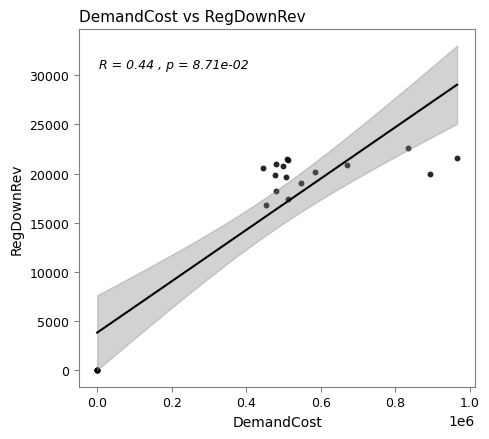

What Y value in the scatter plot is closest to 11316?

16854.8